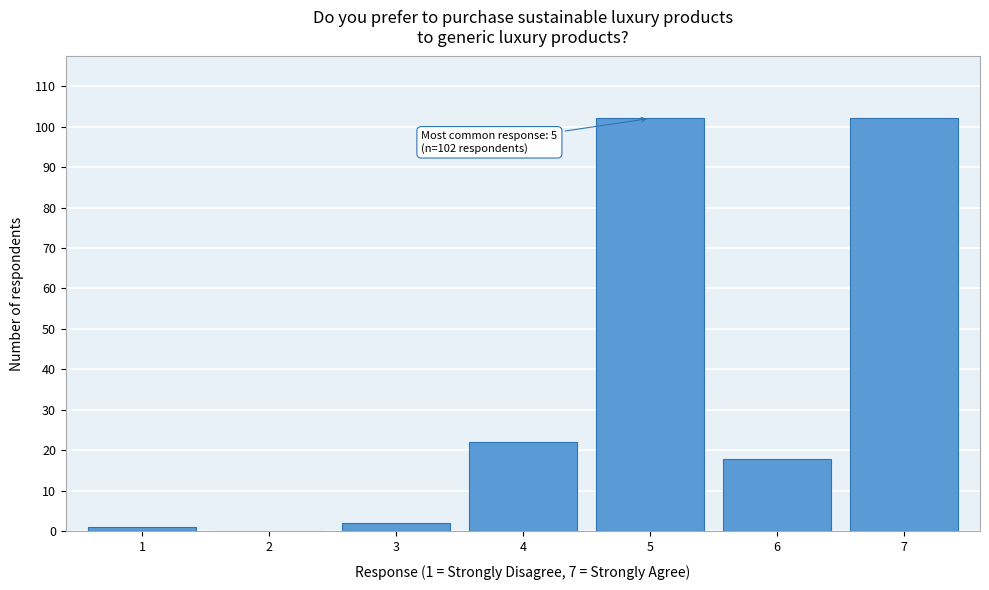

Reading right to left, extract all data points from this chart.

7=102	6=18	5=102	4=22	3=2	2=0	1=1